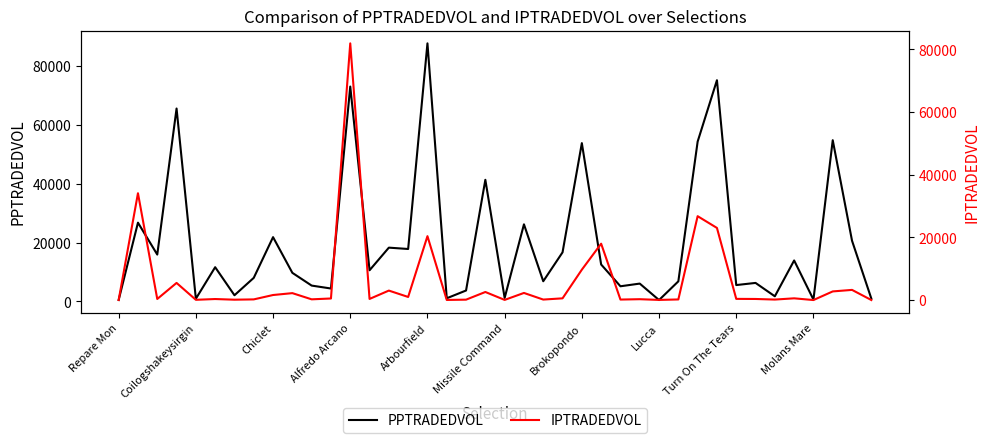

What is the highest value of the PPTRADEDVOL series?

87666.9